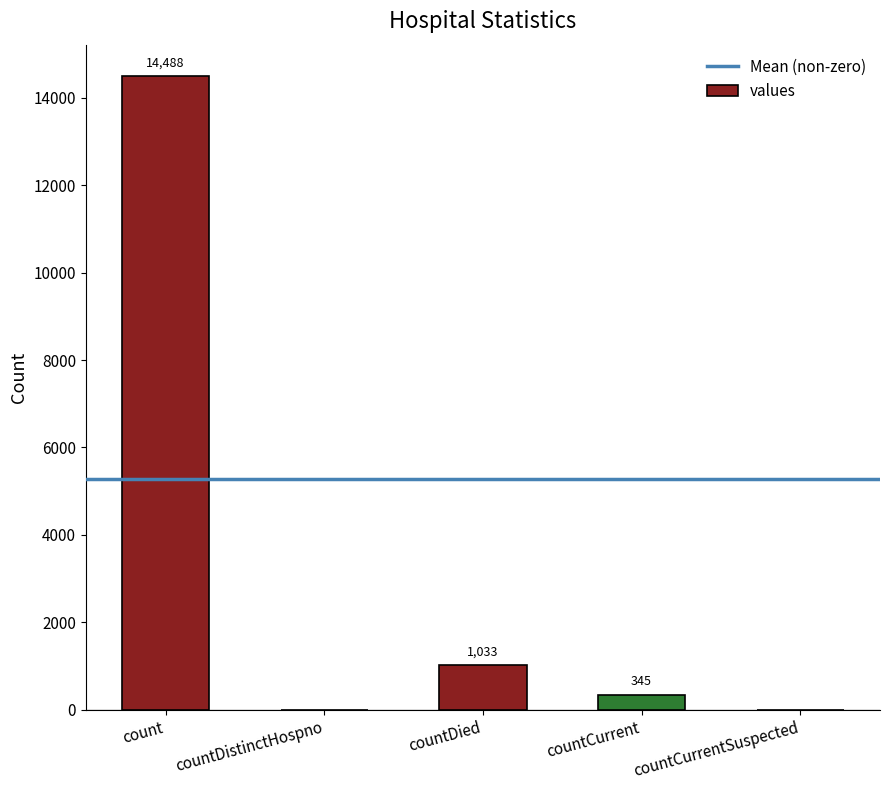

Reading left to right, extract all data points from this chart.

14488	0	1033	345	0